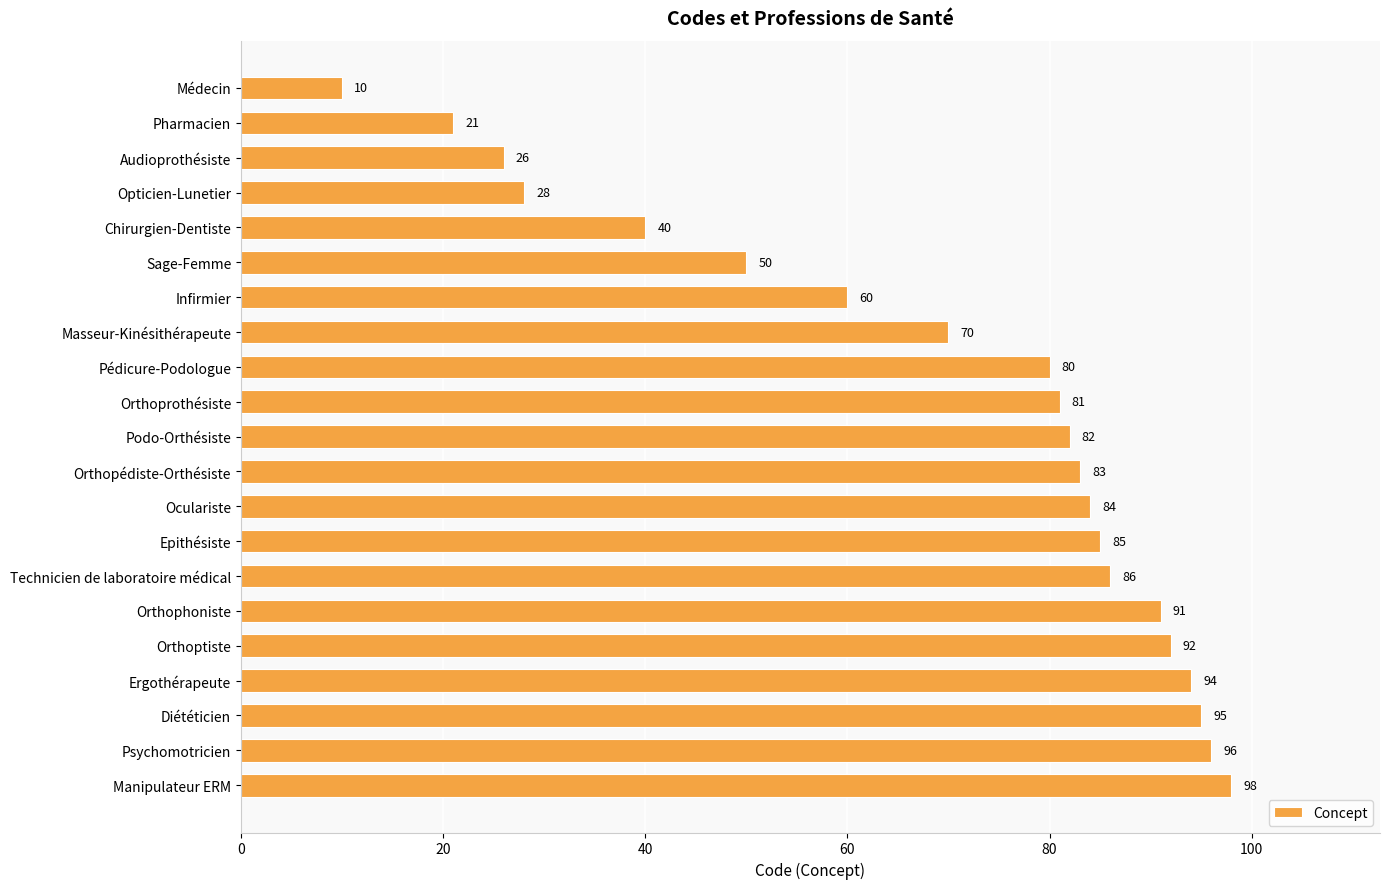

Reading top to bottom, extract all data points from this chart.

Médecin=10	Pharmacien=21	Audioprothésiste=26	Opticien-Lunetier=28	Chirurgien-Dentiste=40	Sage-Femme=50	Infirmier=60	Masseur-Kinésithérapeute=70	Pédicure-Podologue=80	Orthoprothésiste=81	Podo-Orthésiste=82	Orthopédiste-Orthésiste=83	Oculariste=84	Epithésiste=85	Technicien de laboratoire médical=86	Orthophoniste=91	Orthoptiste=92	Ergothérapeute=94	Diététicien=95	Psychomotricien=96	Manipulateur ERM=98